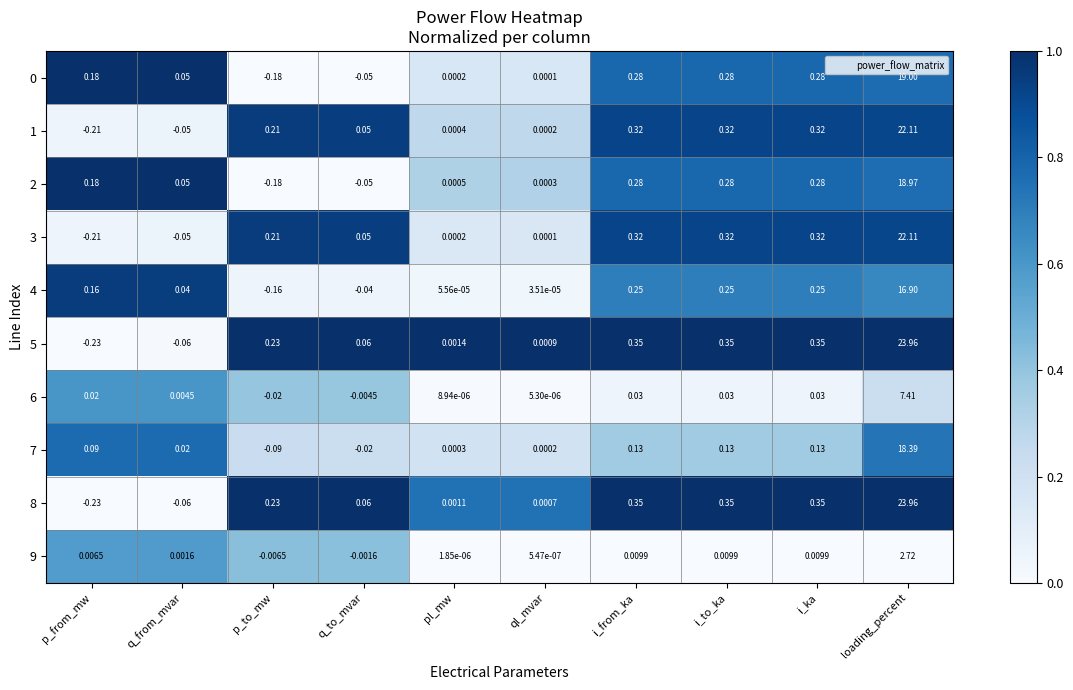

Where does the 5 series first go above 0?

p_to_mw